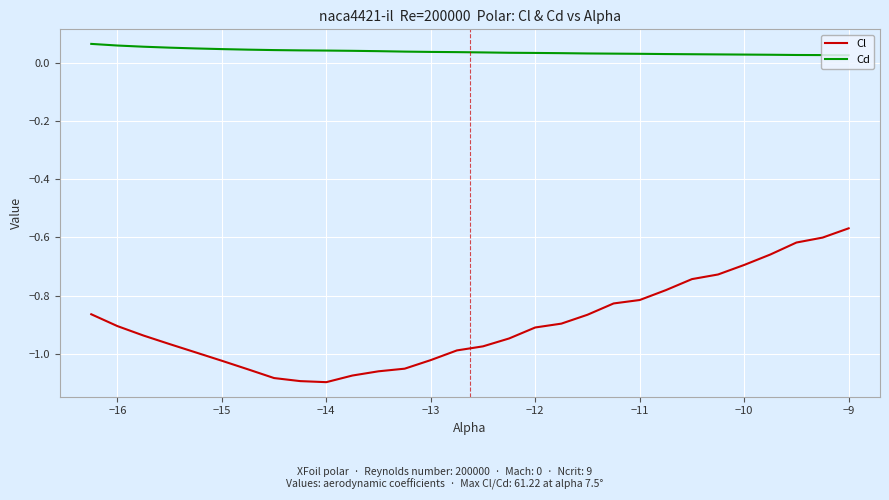

List the series in order of their peak value, highest first.

Cd, Cl